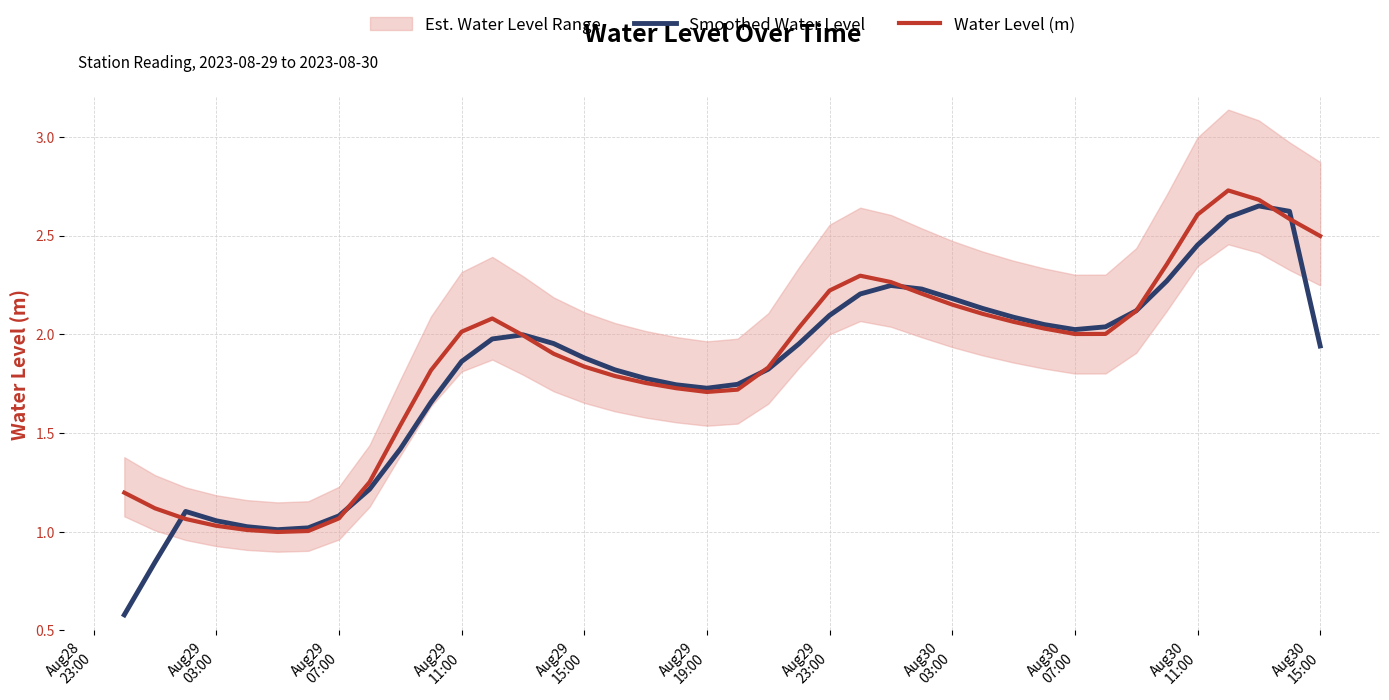

Which series changed the most between Aug30 07:00 and Aug30 15:00?

Water Level (m)